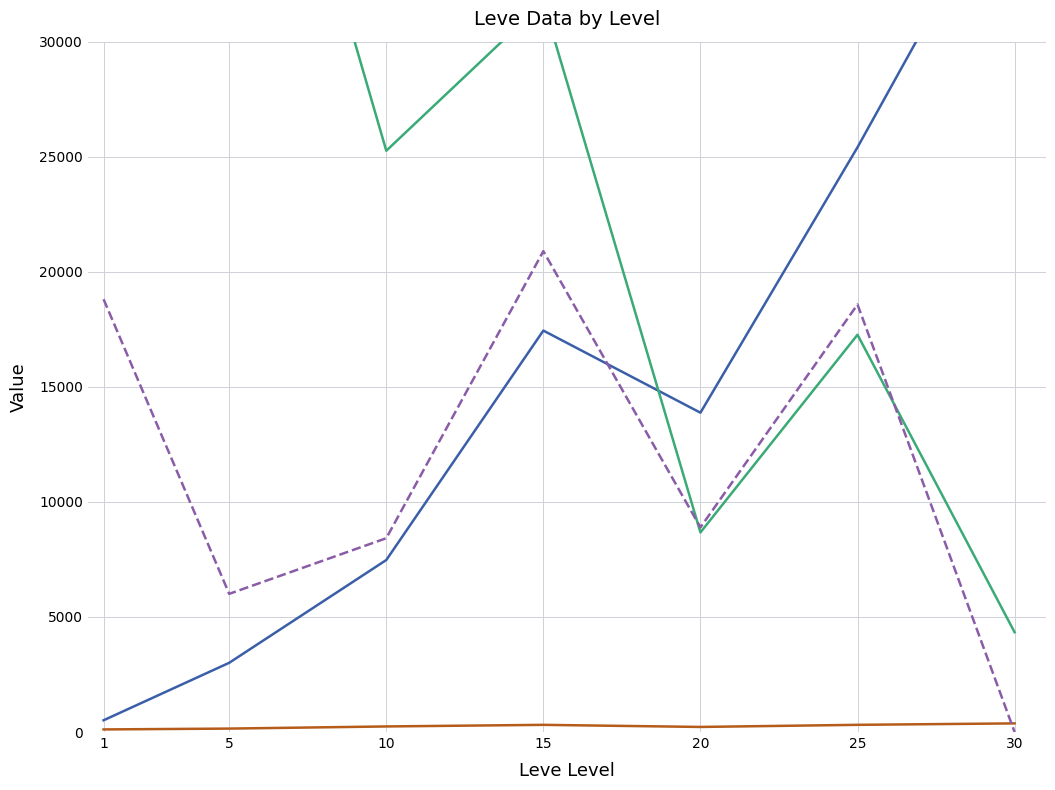

What are all the series names shown in the legend?

Leve EXP, Leve Gil, currentAveragePrice, currentAveragePriceHQ